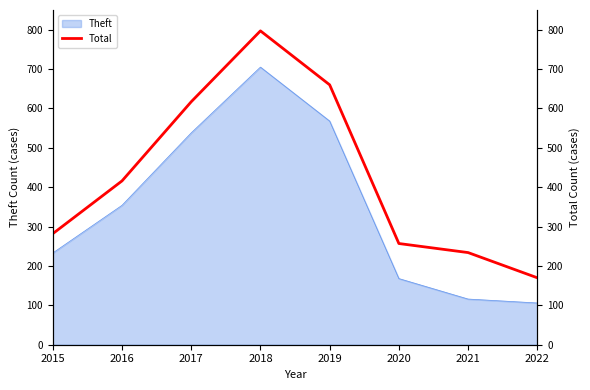

Is it true that Theft equals 705 at 2018?

True